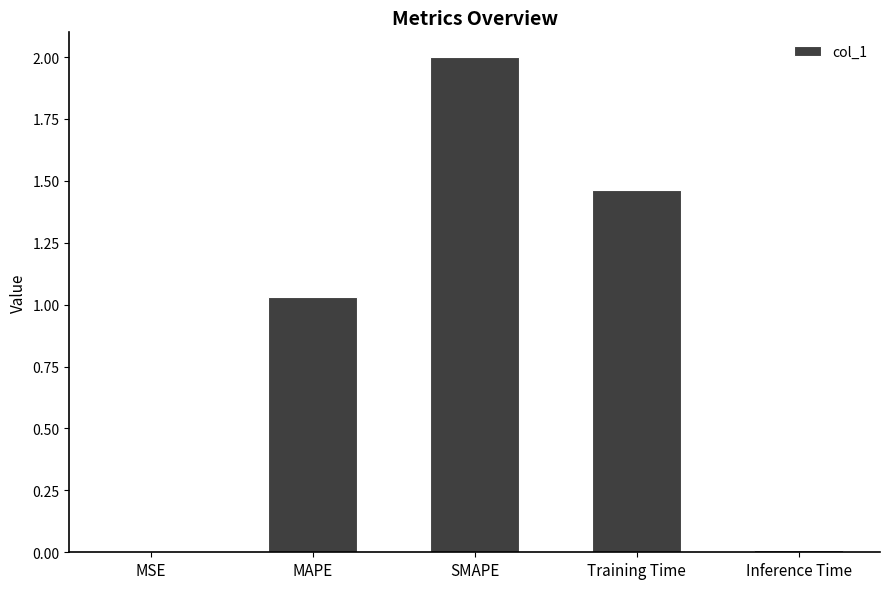

What is the sum of all values?

4.5